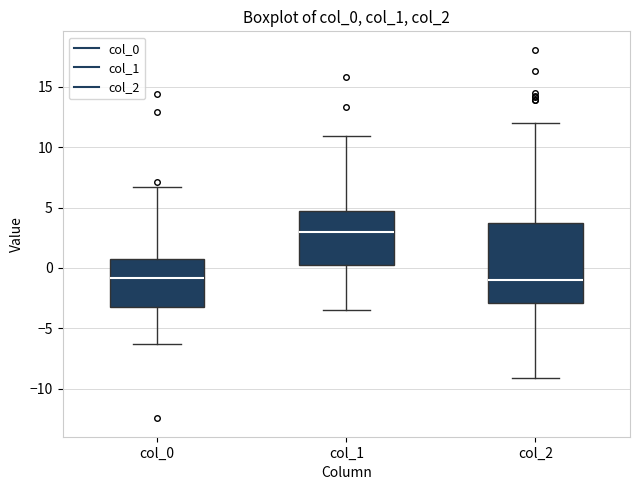

Comparing the boxes themselves (not the whiskers), which one is the tallest?

col_2